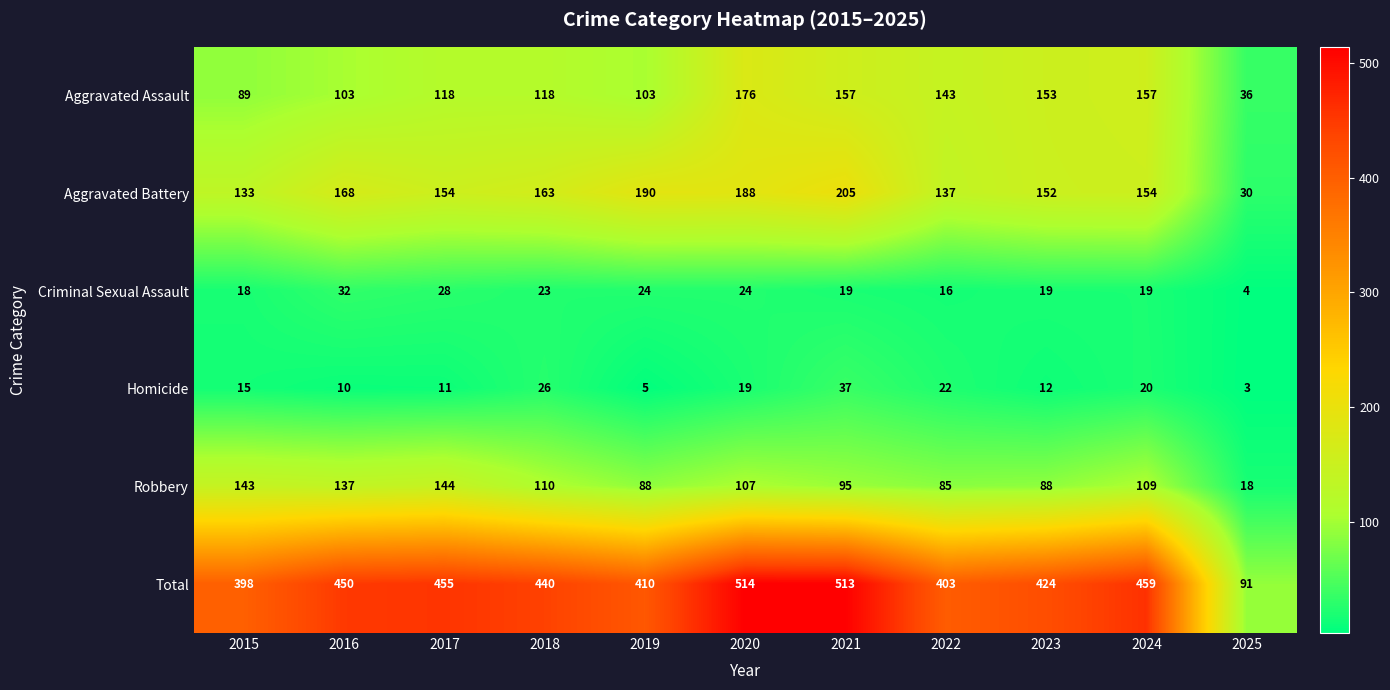

Where is Total nearest to the value 302?

2015